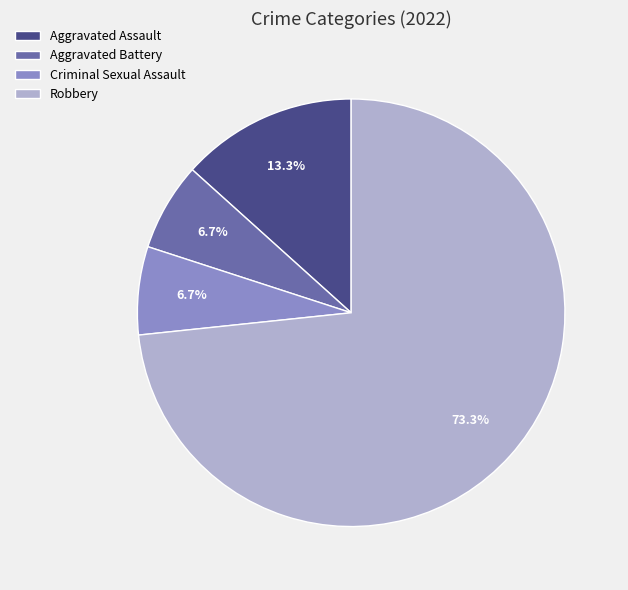

To the nearest percent, what is the average slice percentage?

25%